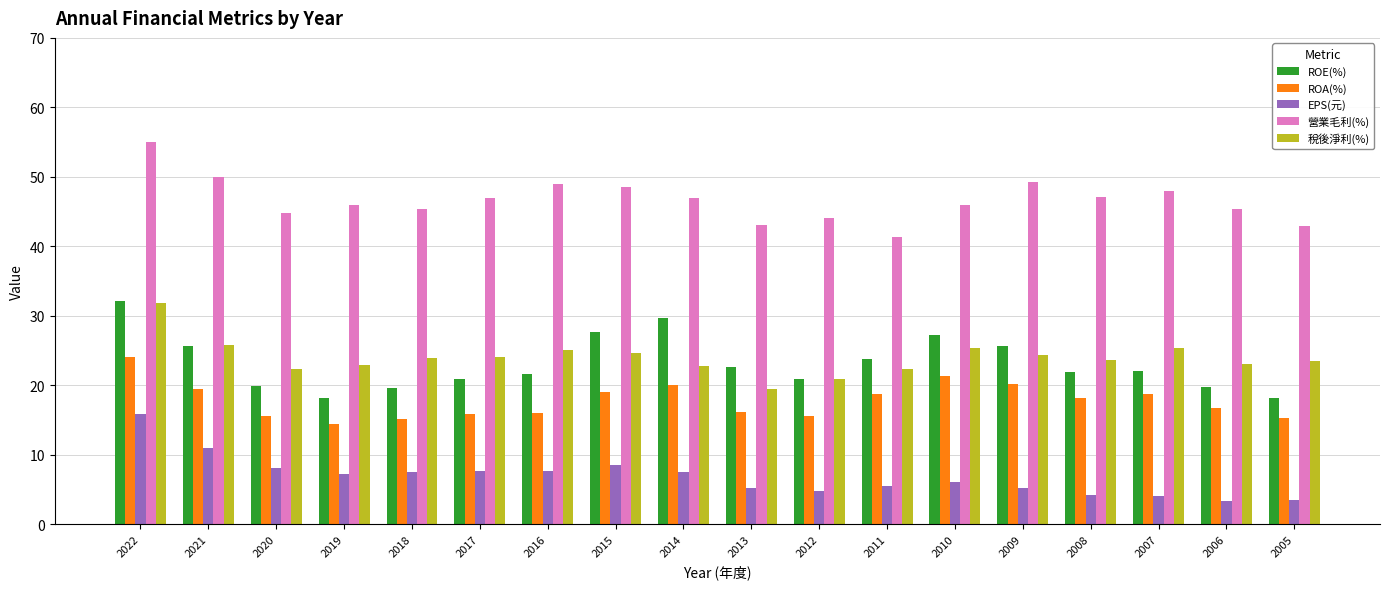

Which category has the lowest value in the 稅後淨利(%) series?

2013